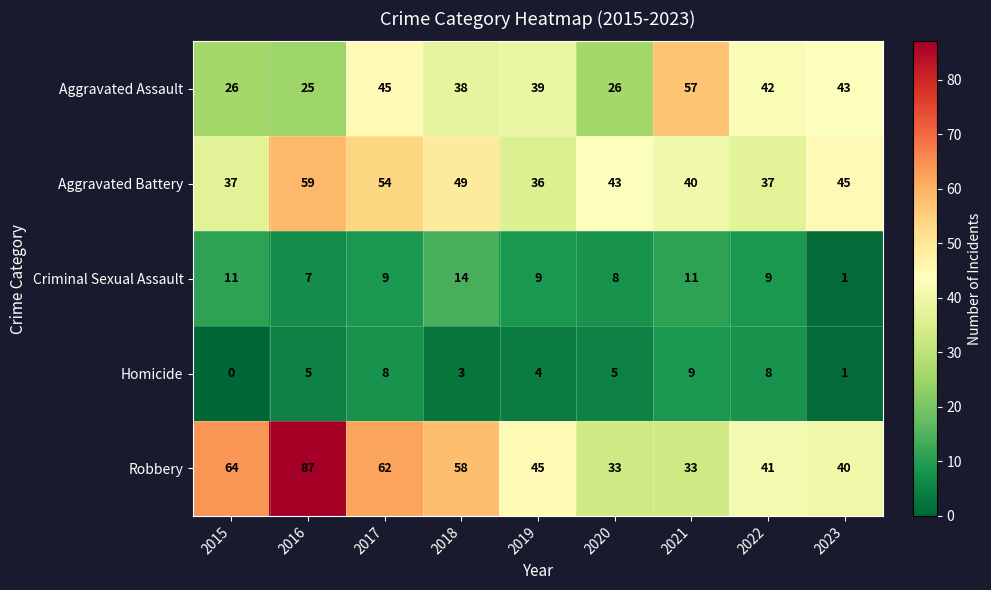

What is the maximum value for Homicide?

9